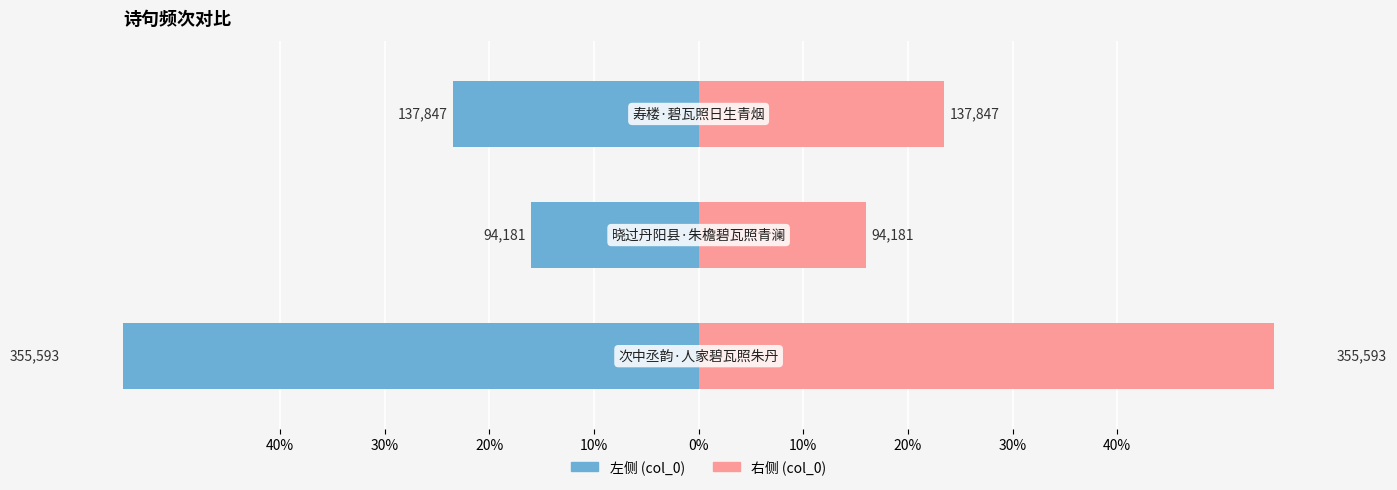

Reading left to right, what are all the values shown in this chart?

col_0 (左): 40%=-60.5	30%=-16.0	20%=-23.5
col_0 (右): 40%=60.5	30%=16.0	20%=23.5